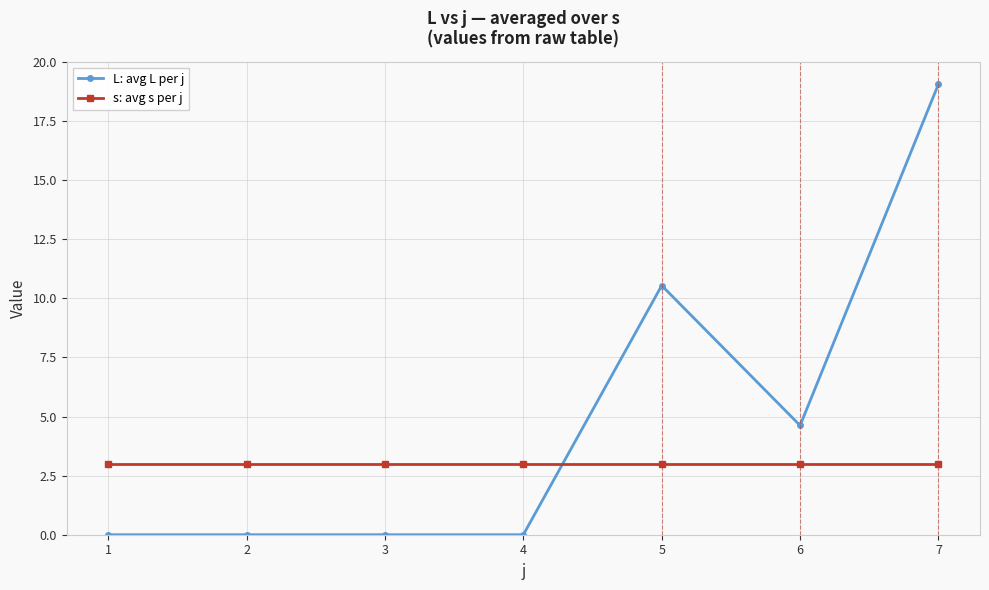

Between which two adjacent categories do s: avg s per j and L: avg L per j first intersect?

4 and 5